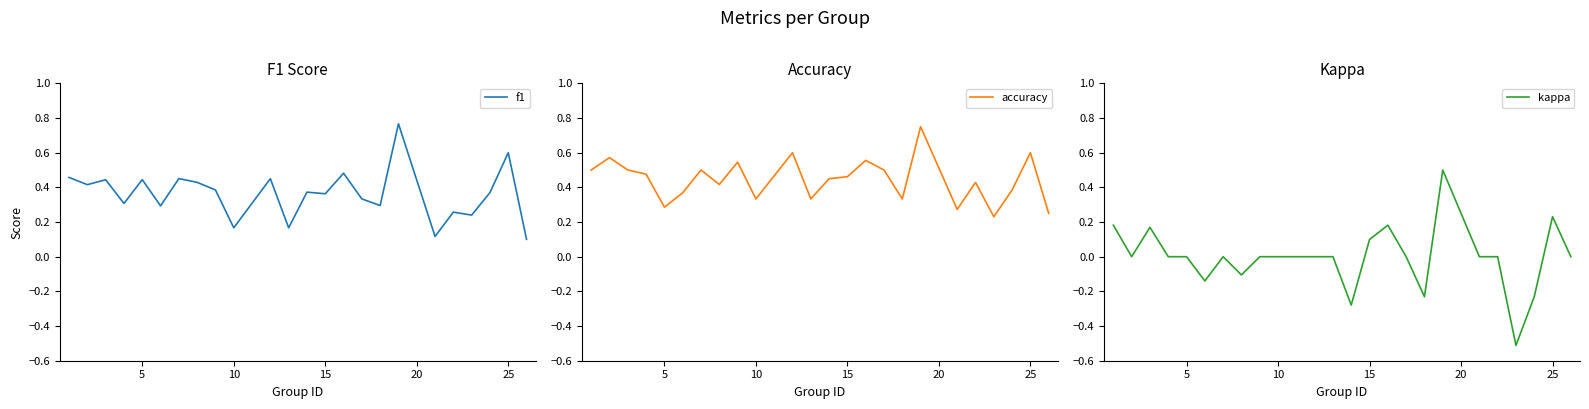

How many data points does each series have?

24